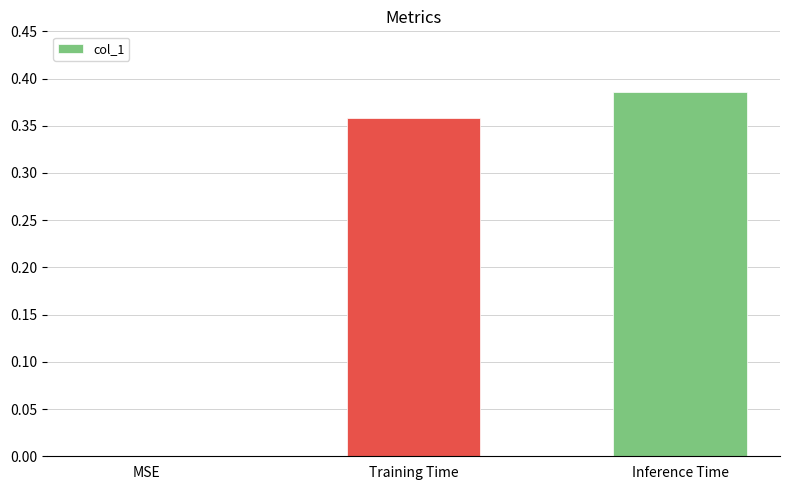

The value at MSE is 0.0. True or false?

True